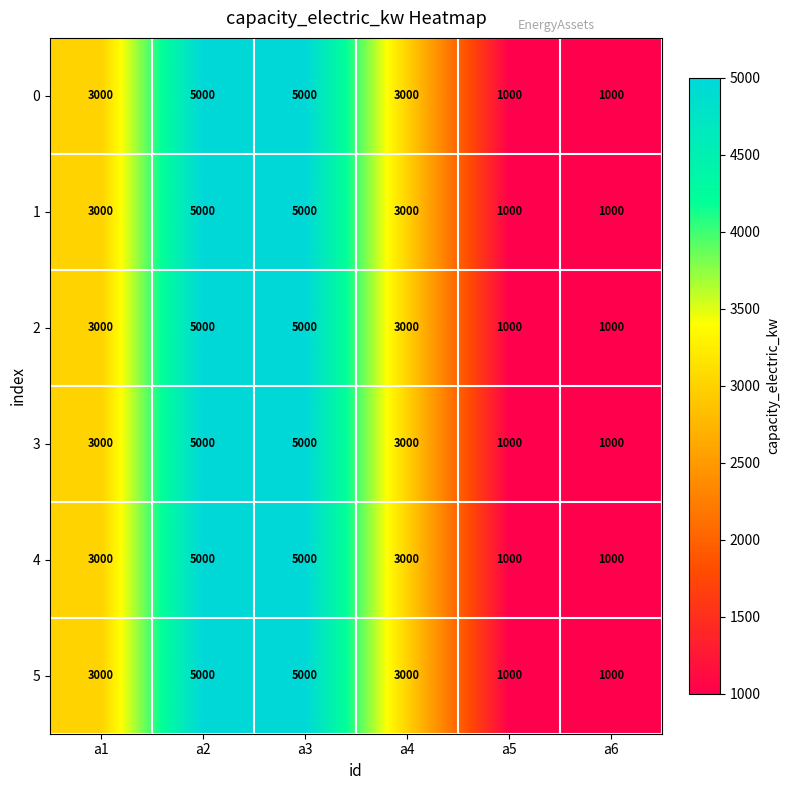

What is the minimum value for 3?

1000